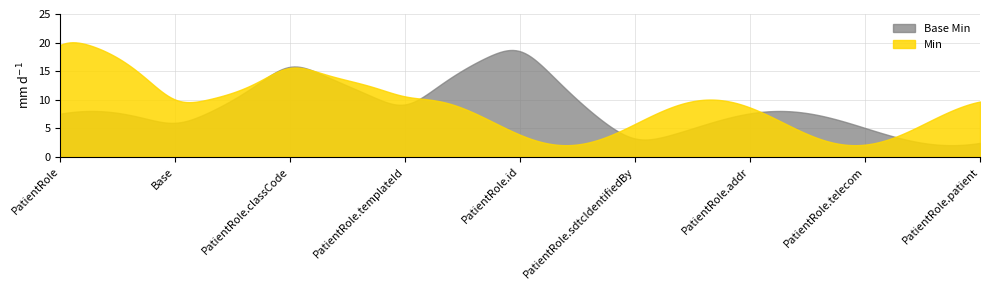

How many lines are shown in the chart?

2